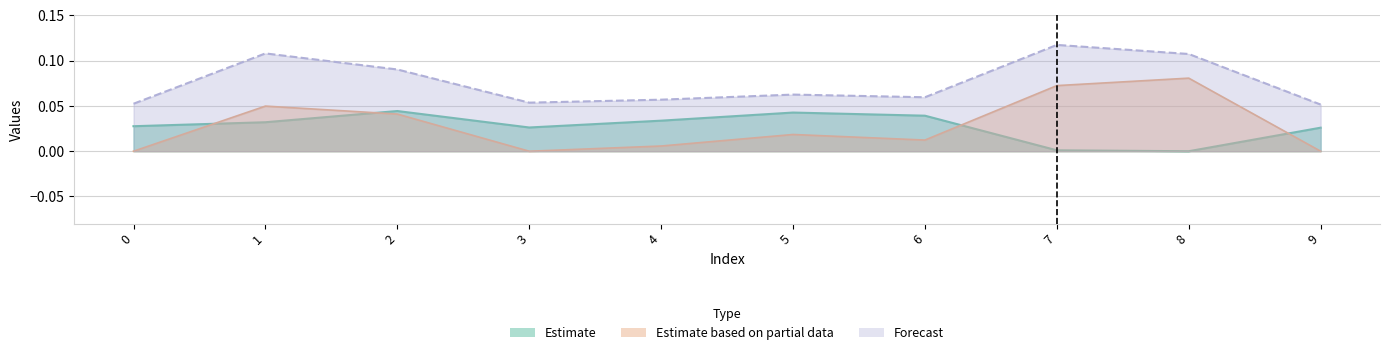

How many interior local valleys does the col_2 series have?

2